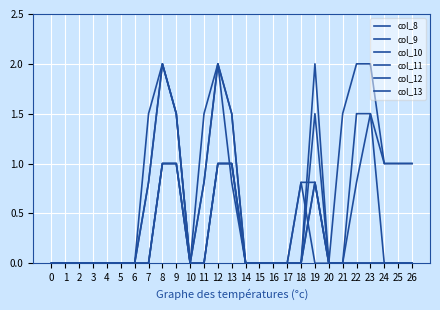

How many categories are shown in the chart?

27